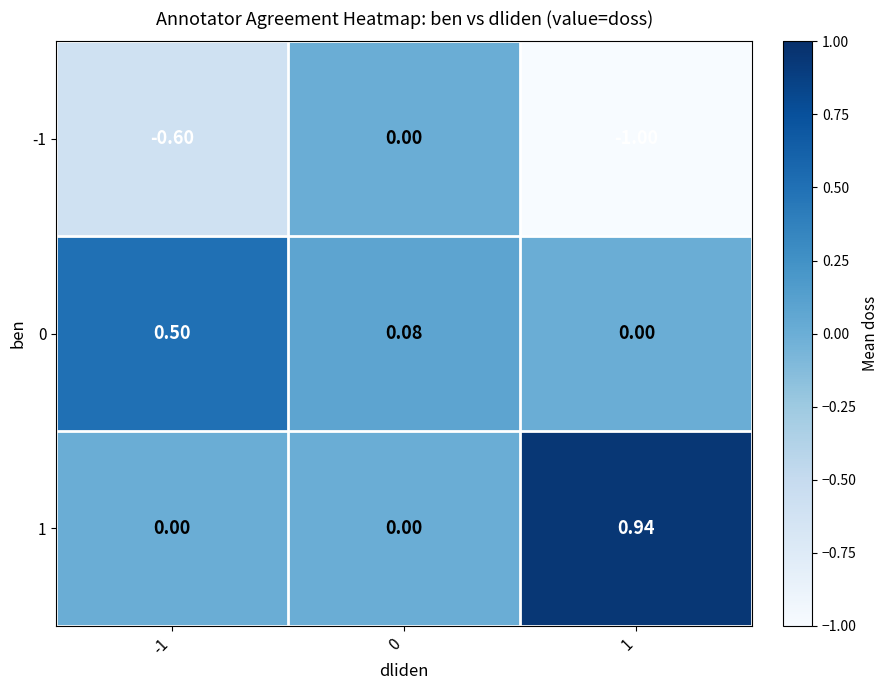

Rank the series by their maximum value, from lowest to highest.

-1, 0, 1